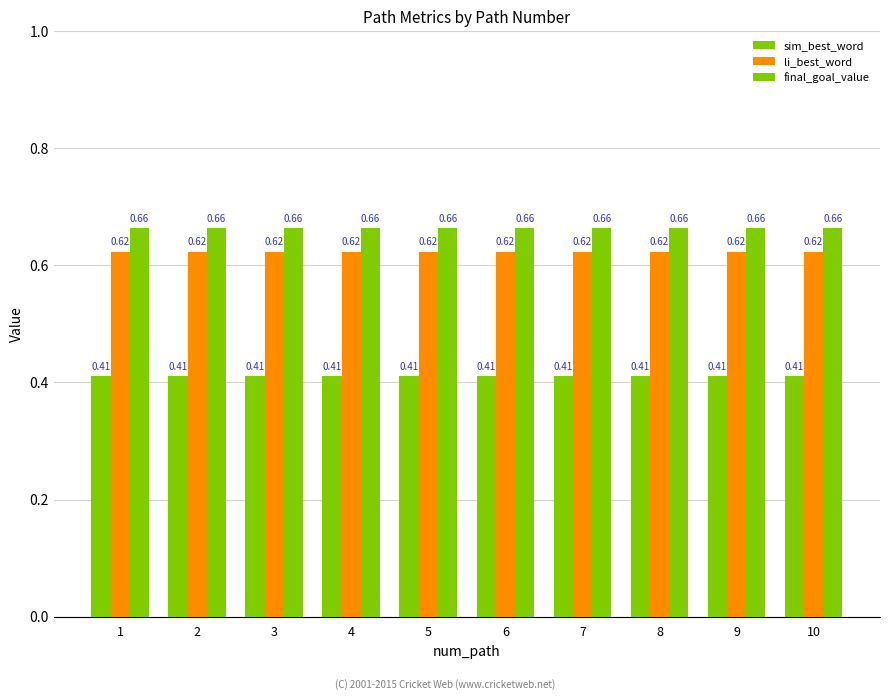

At which category does the chart reach its minimum across all series?

1